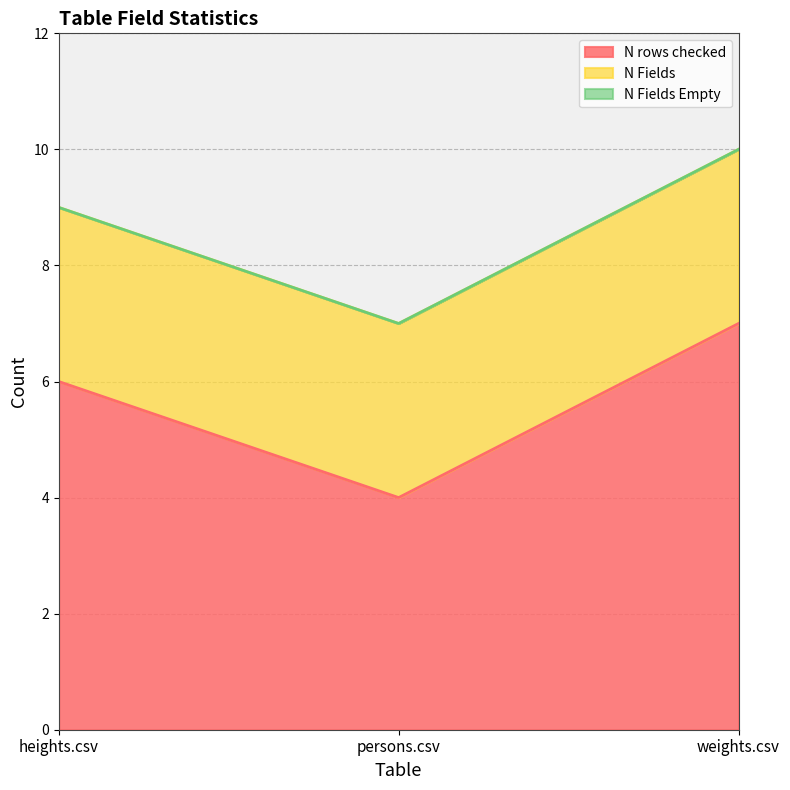

What is the label of the 2nd point from the left?

persons.csv